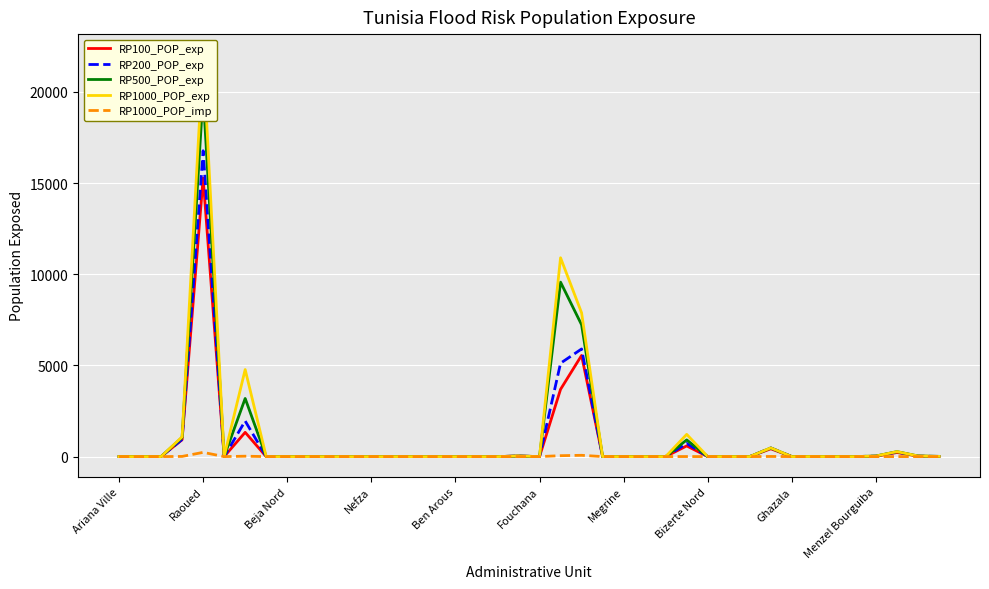

Is this an area chart (filled region under the line)?

No